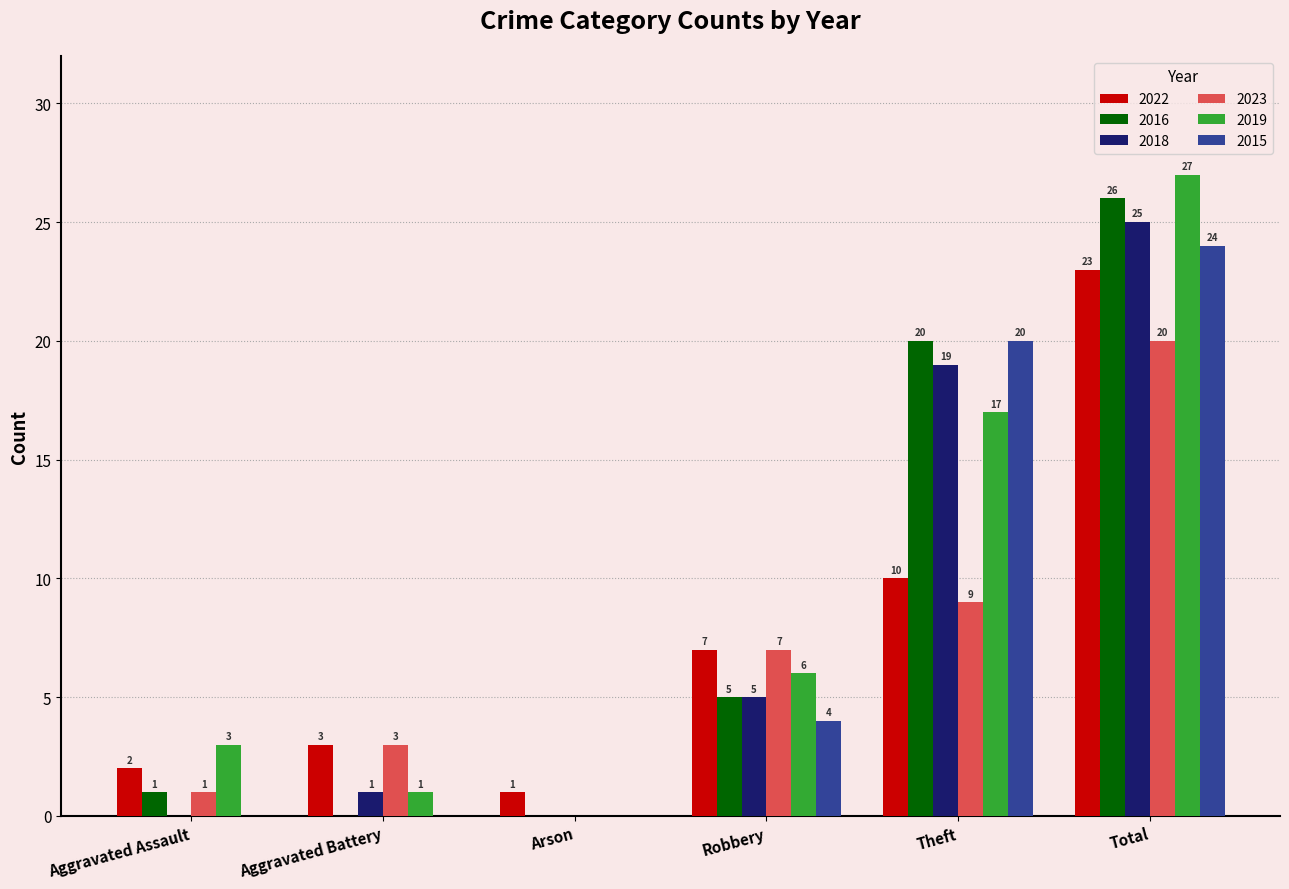

Which series has the largest total across all categories?

2019